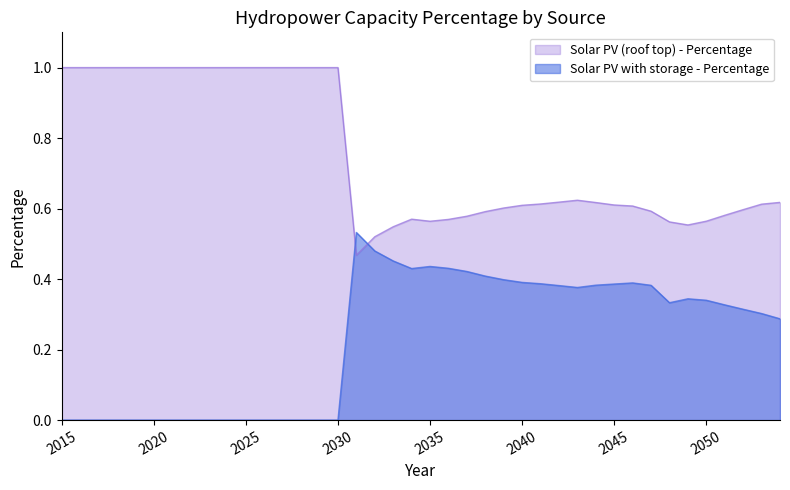

Where is Solar PV (roof top) - Percentage nearest to the value 0?

2031